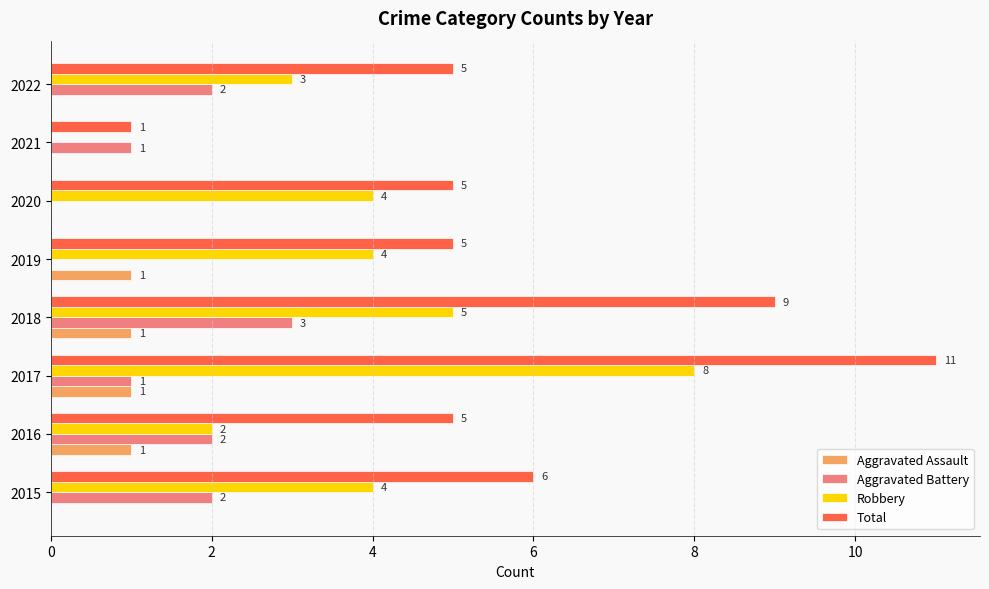

Which label corresponds to the largest value in the chart?

2017